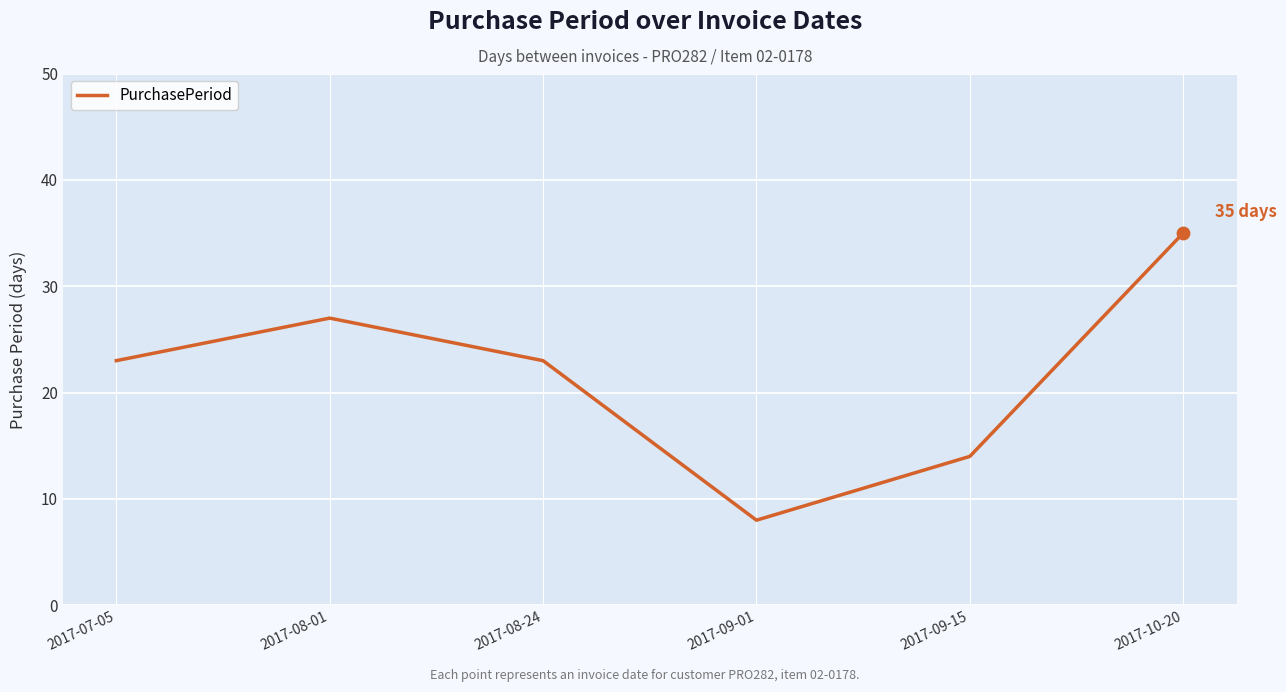

What is the change in value from 2017-09-01 to 2017-10-20?

+27